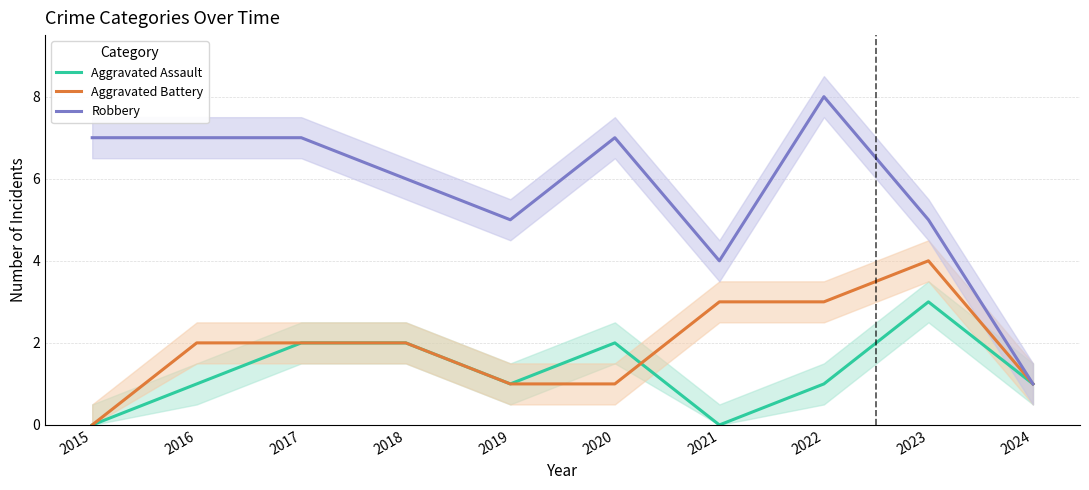

Which series has the widest spread of values?

Robbery